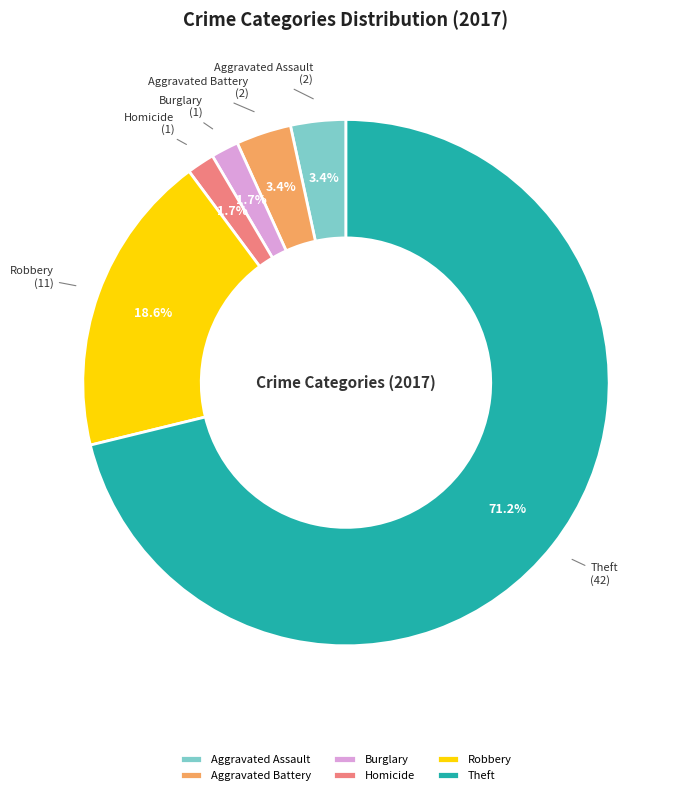

Combined, what portion of the pie is Burglary and Theft?

72.9%